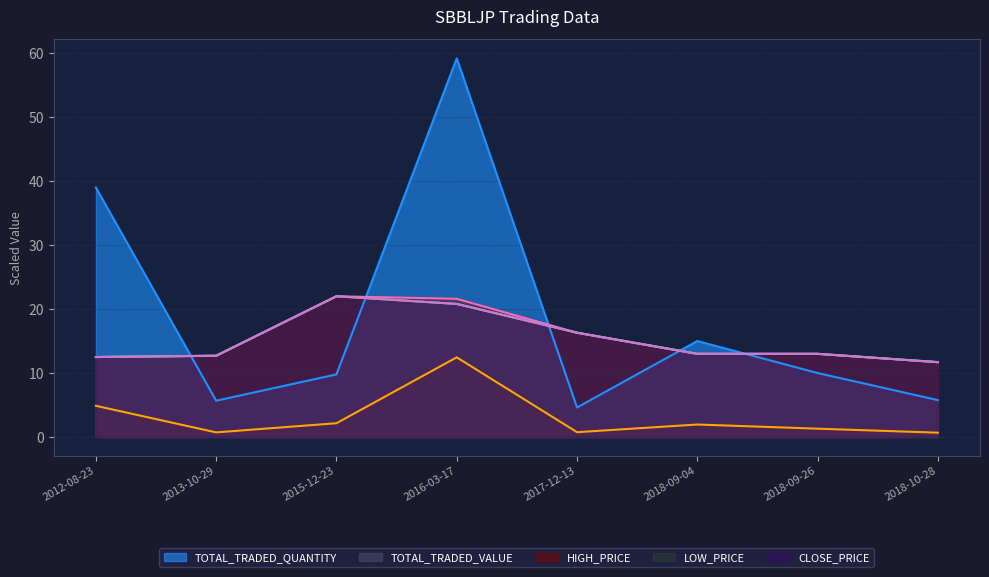

Reading right to left, list all the values displayed in this chart.

TOTAL_TRADED_QUANTITY: 5.8	10.0	15.0	4.6	59.2	9.8	5.7	39.0
TOTAL_TRADED_VALUE: 0.7	1.3	1.9	0.8	12.5	2.2	0.7	4.9
HIGH_PRICE: 11.7	13.0	13.0	16.3	21.6	22.0	12.7	12.5
LOW_PRICE: 11.7	13.0	13.0	16.3	20.8	22.0	12.7	12.5
CLOSE_PRICE: 11.7	13.0	13.0	16.3	20.8	22.0	12.7	12.5